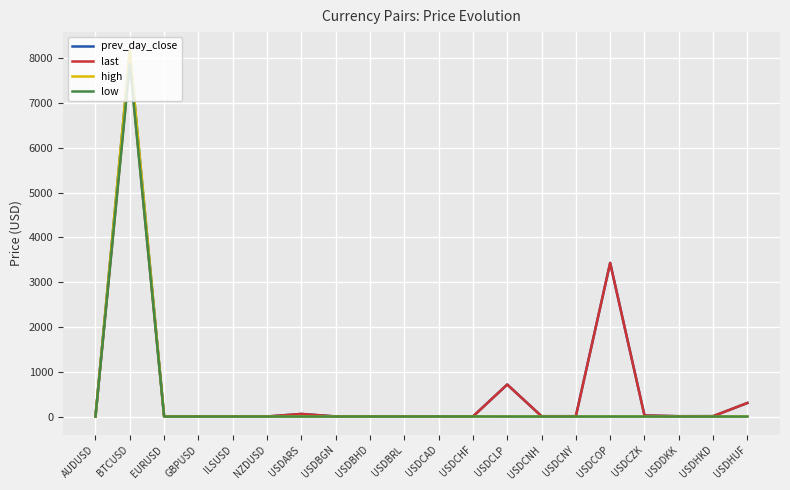

What is the highest value of the last series?

7940.4